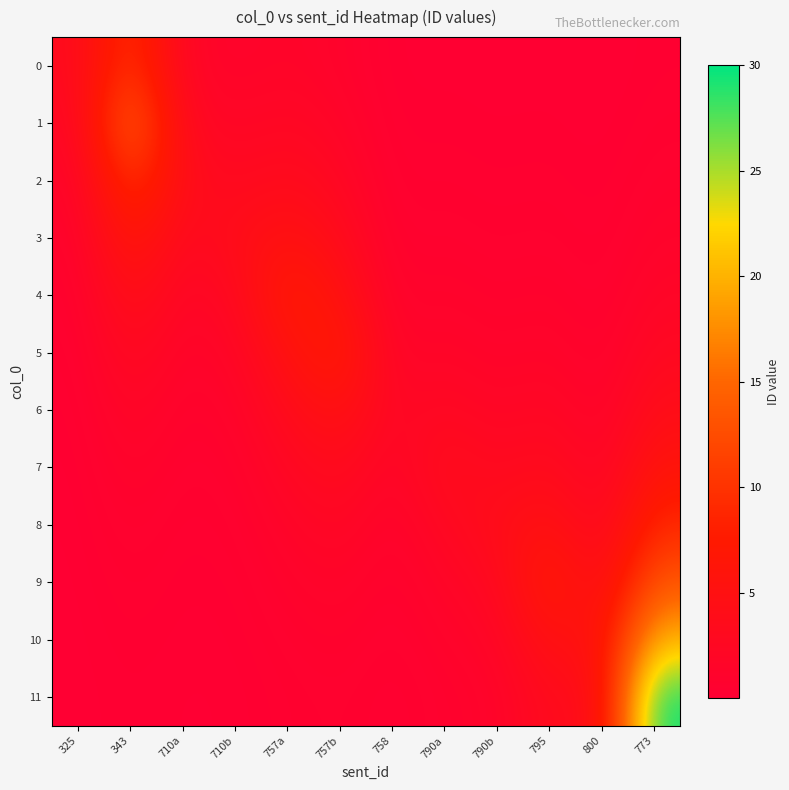

Between 343 and 757b, which is larger?

343